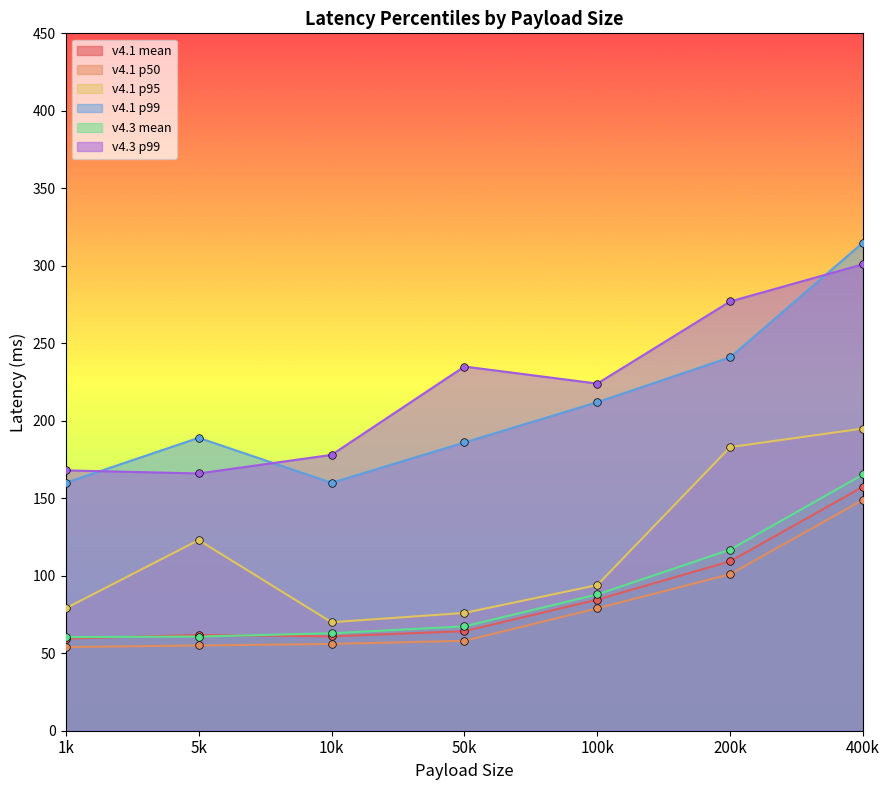

What are all the series names shown in the legend?

v4.1 mean, v4.1 p50, v4.1 p95, v4.1 p99, v4.3 mean, v4.3 p99